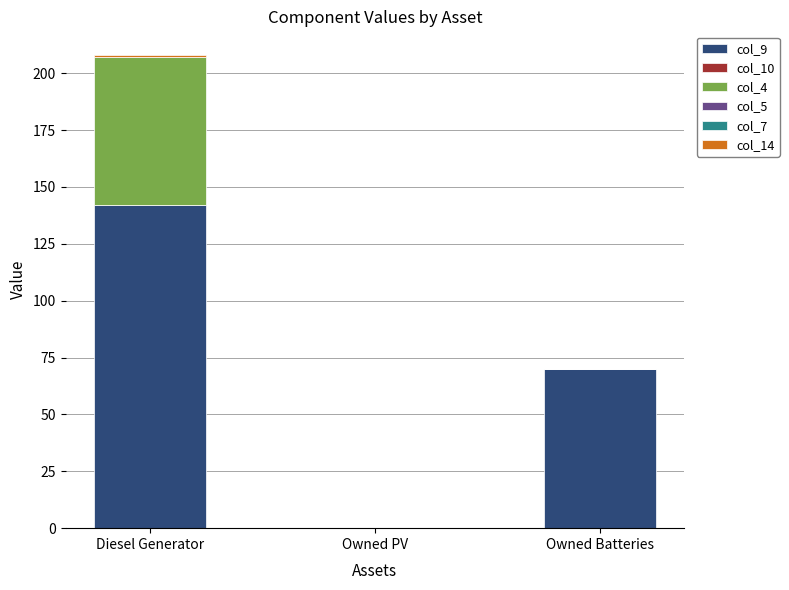

At which category is the sum across all series the highest?

Diesel Generator